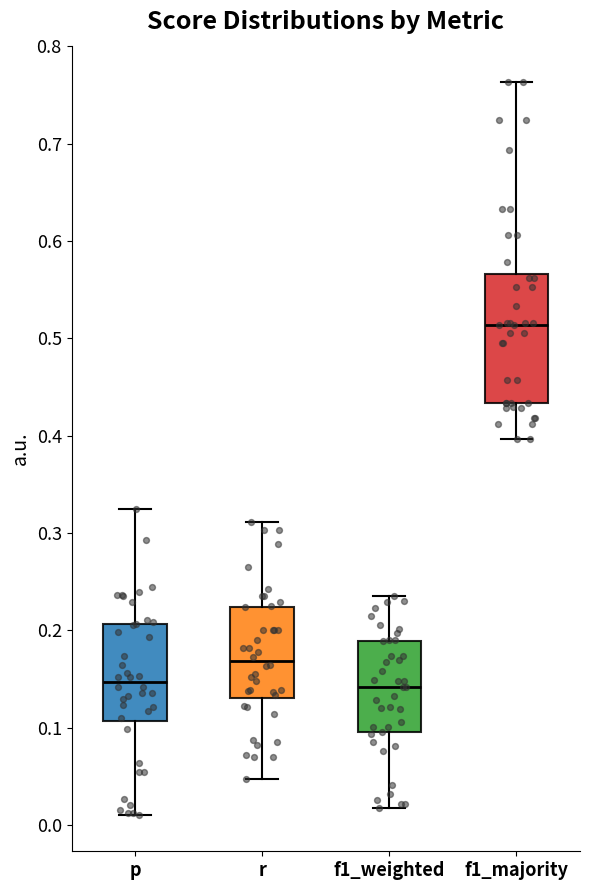

Comparing the boxes themselves (not the whiskers), which one is the tallest?

f1_majority